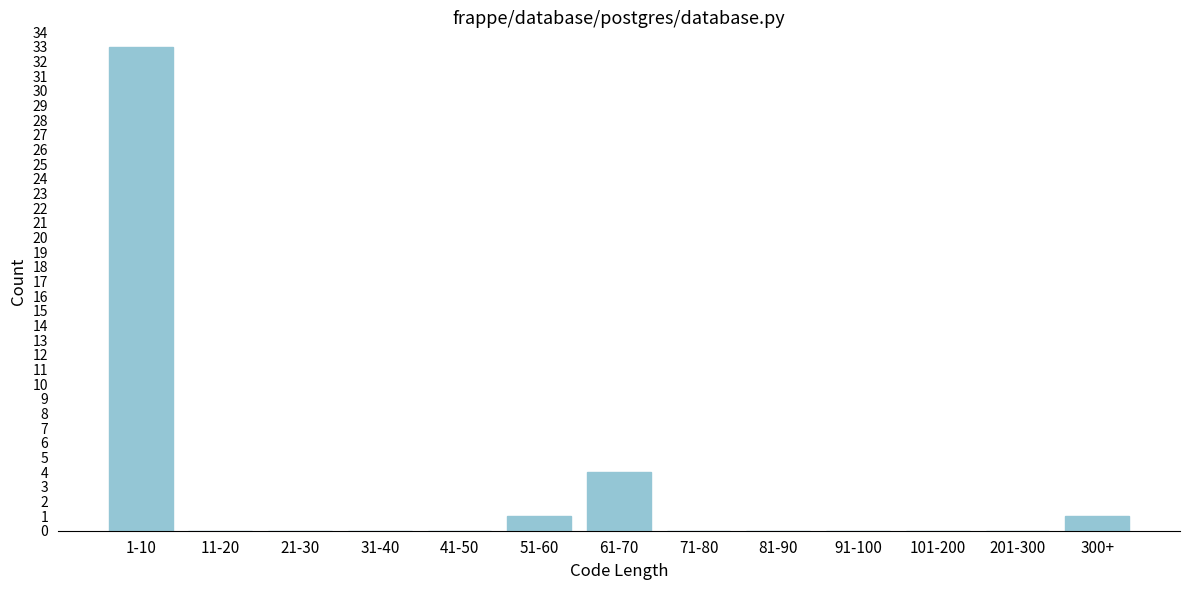

Reading left to right, what are all the values shown in this chart?

1-10=33	11-20=0	21-30=0	31-40=0	41-50=0	51-60=1	61-70=4	71-80=0	81-90=0	91-100=0	101-200=0	201-300=0	300+=1